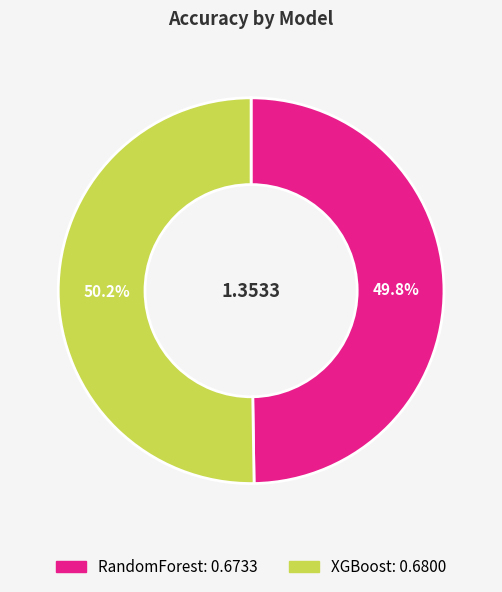

To the nearest percent, what percentage of the pie is RandomForest?

50%